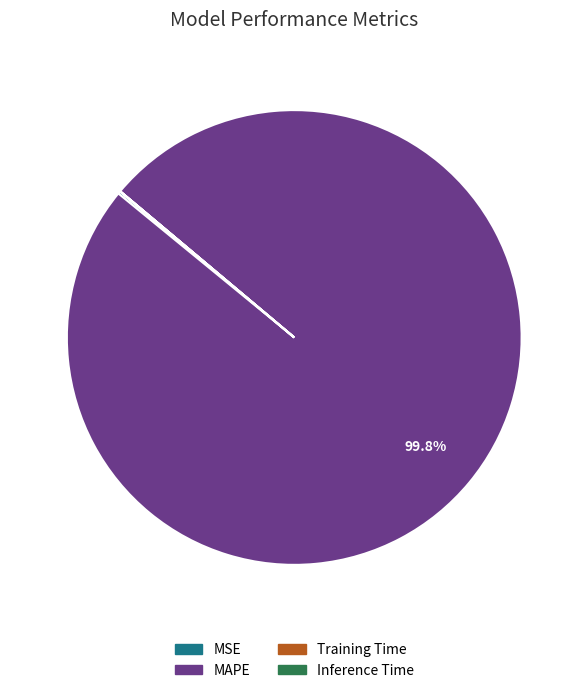

Is there any slice that represents more than half of the pie?

Yes